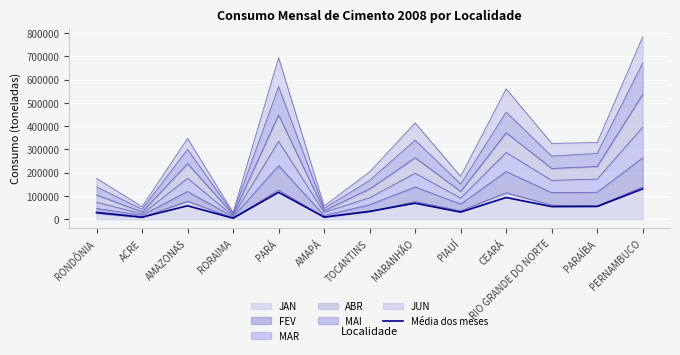

What is the value of the 11th point from the left?

54409.7